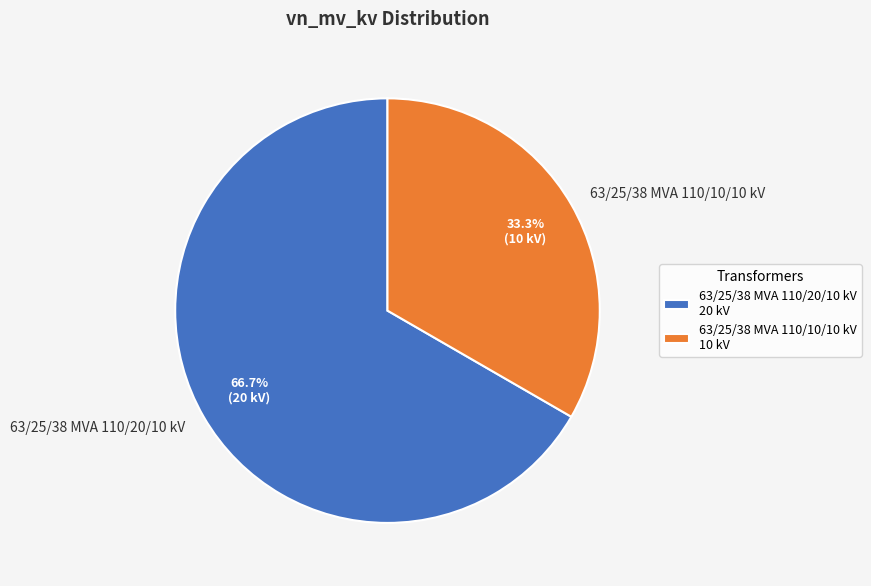

Rank the categories by value from lowest to highest.

63/25/38 MVA 110/10/10 kV, 63/25/38 MVA 110/20/10 kV